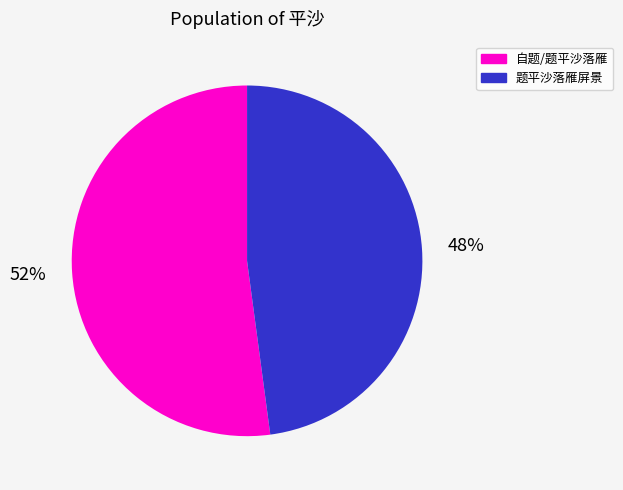

To the nearest percent, what is the difference between the 题平沙落雁屏景 and 自题/题平沙落雁 slice percentages?

4%